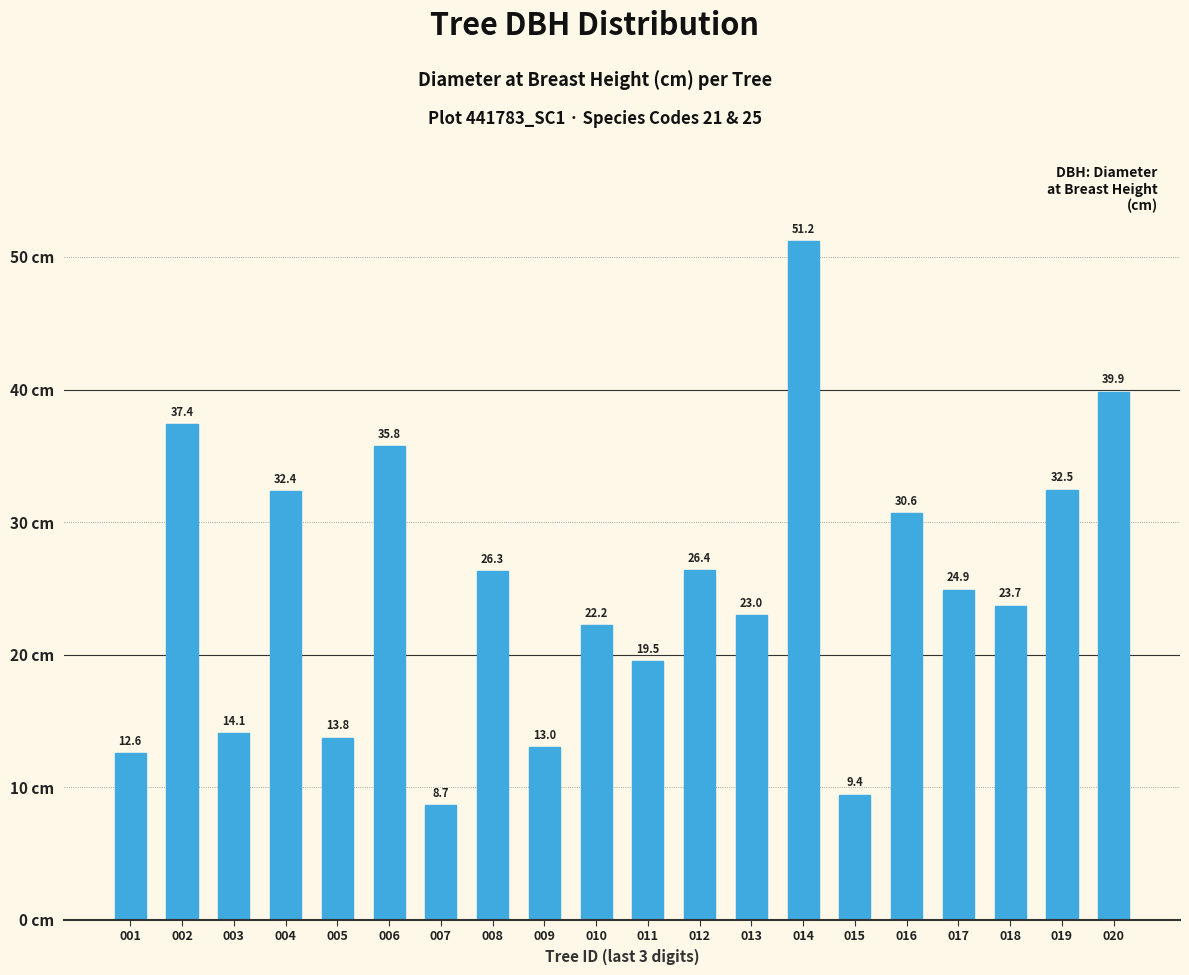

What is the sum of the values at 016 and 005?

44.4